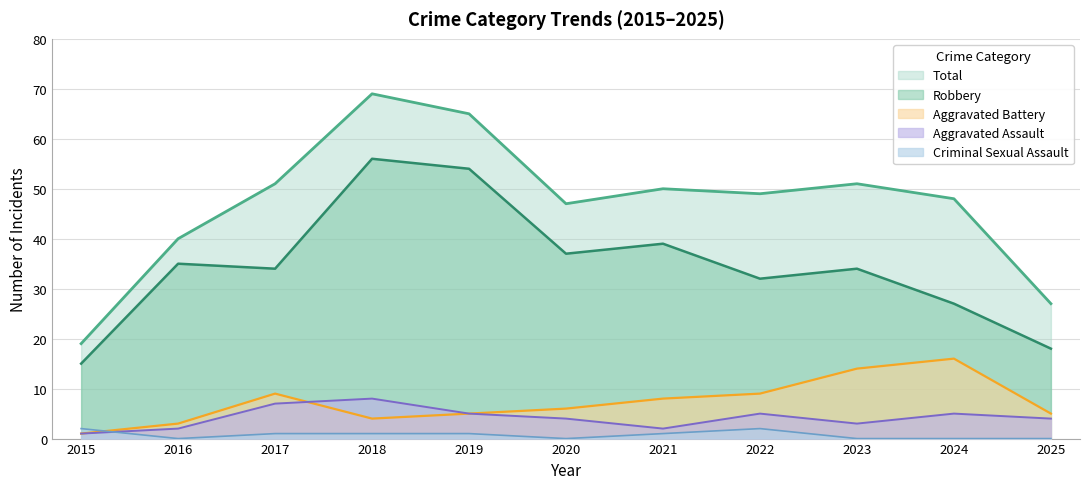

In Aggravated Battery, how many points are higher than both neighbors (excluding endpoints)?

2